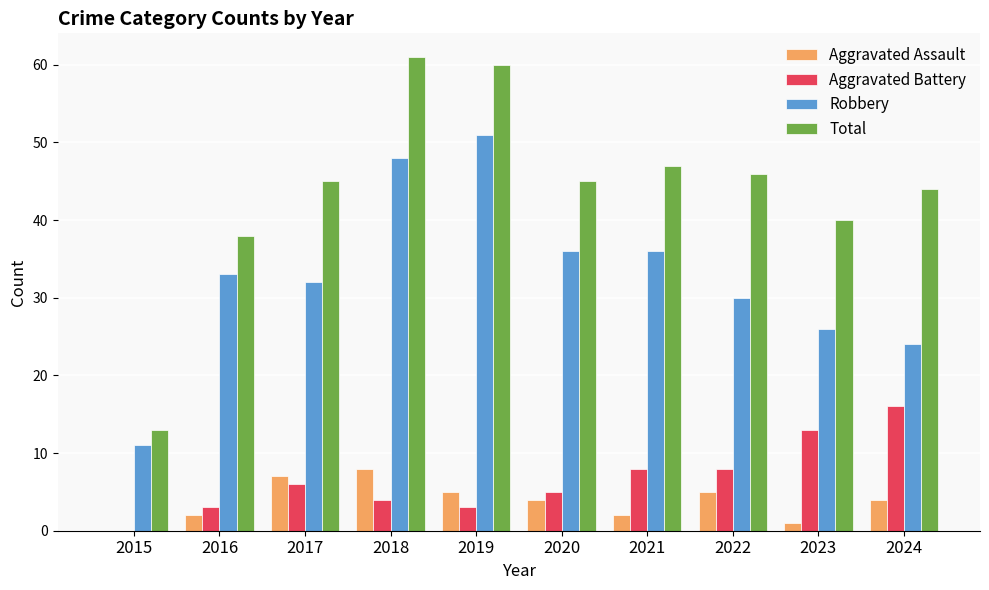

At which label does Total reach its peak?

2018